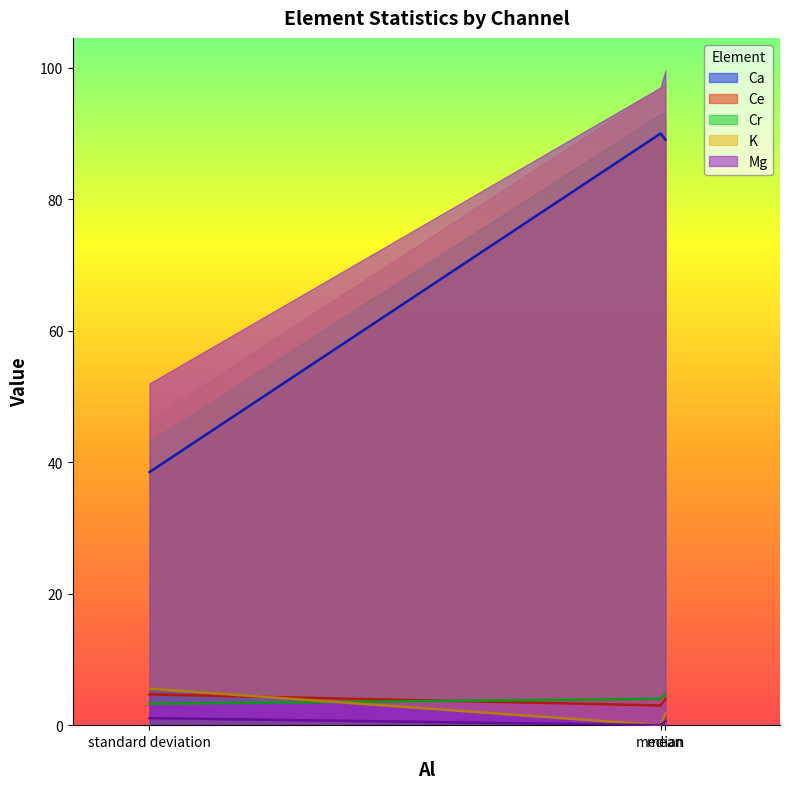

What is the difference between the highest and lowest values at mean?

88.5